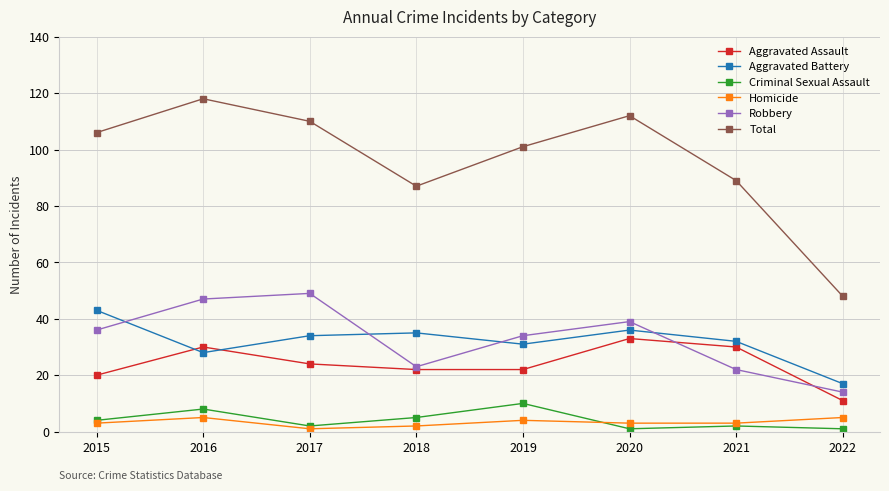

What is the difference between the Homicide values at 2022 and 2017?

4